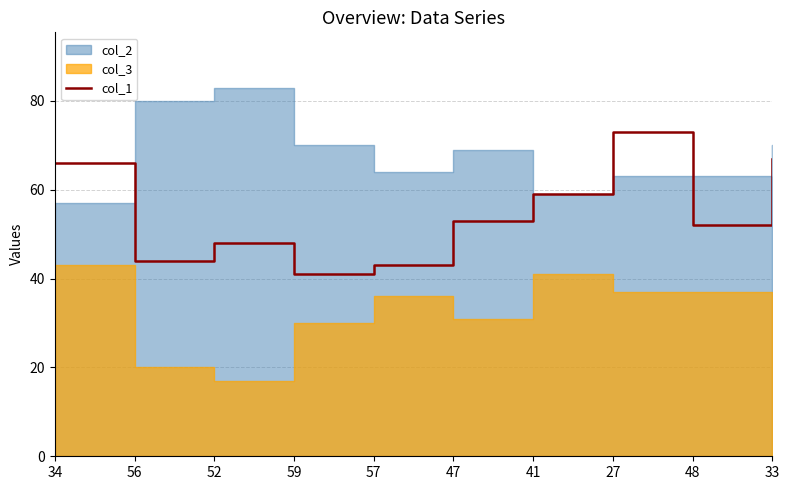

What is the change in value from 41 to 27?

+14